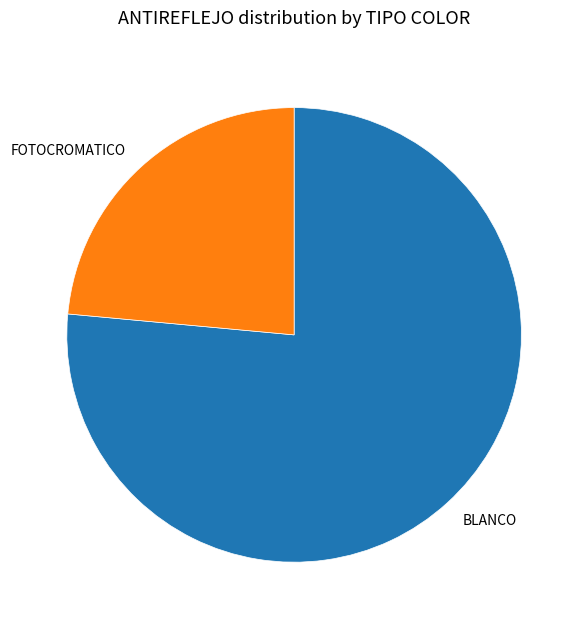

How many slices are in this pie chart?

2